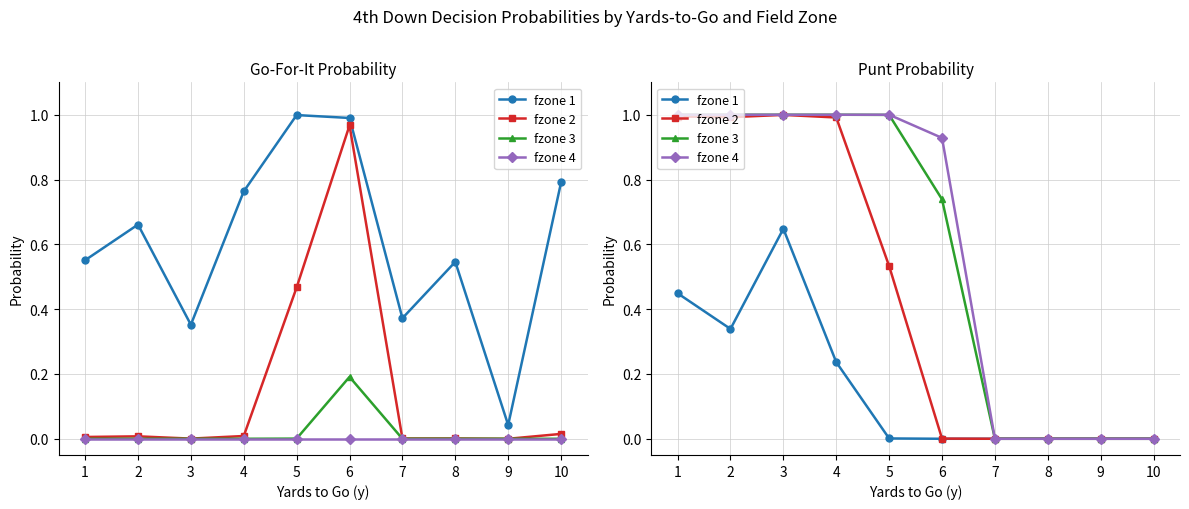

What is the total value across all series at 6?

1.7